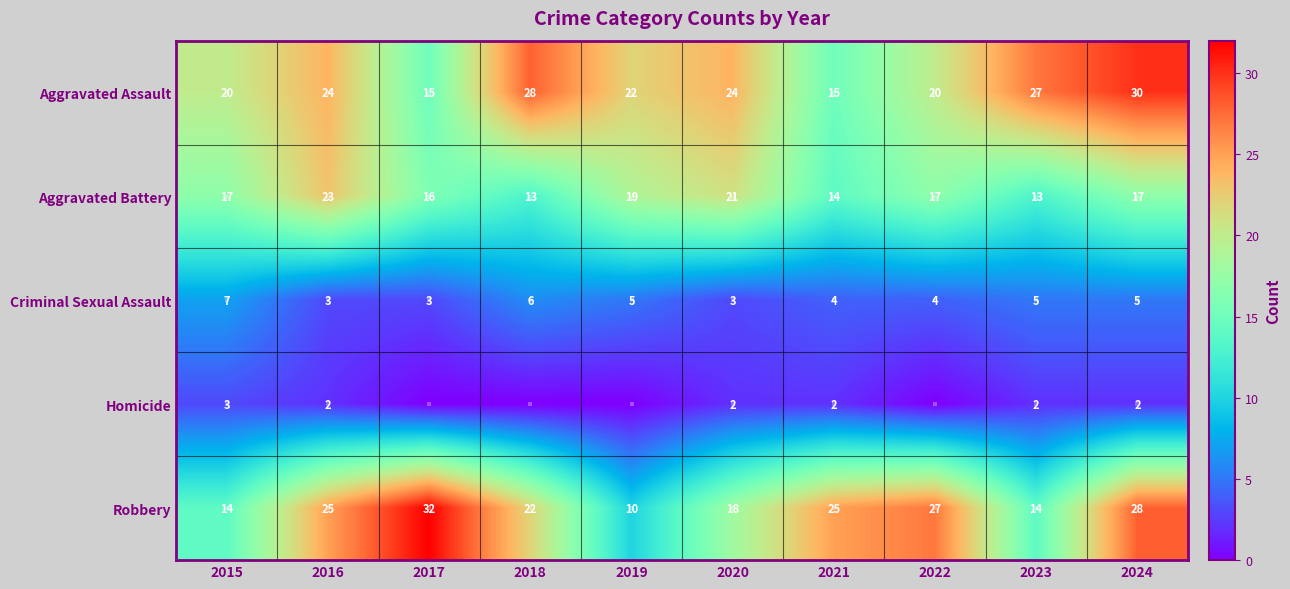

True or false: Aggravated Battery has a value of 23 at 2016.

True